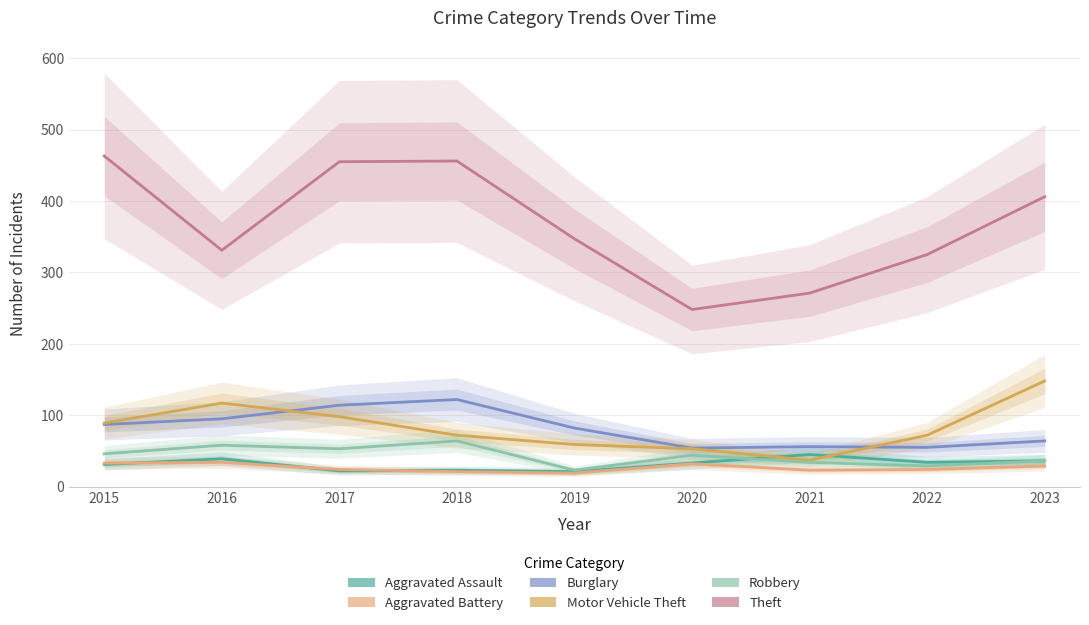

Which series has the largest range (max minus min)?

Theft